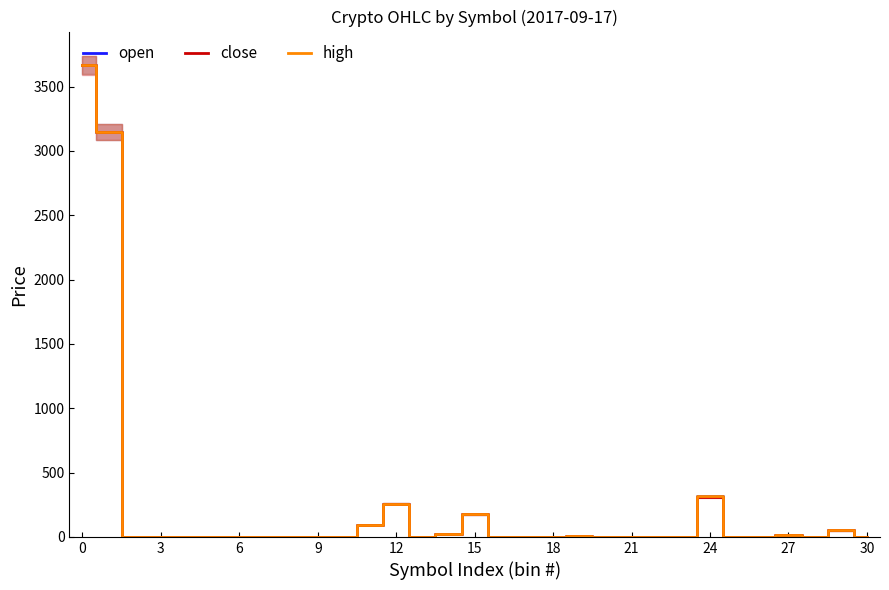

Which series has the widest spread of values?

open